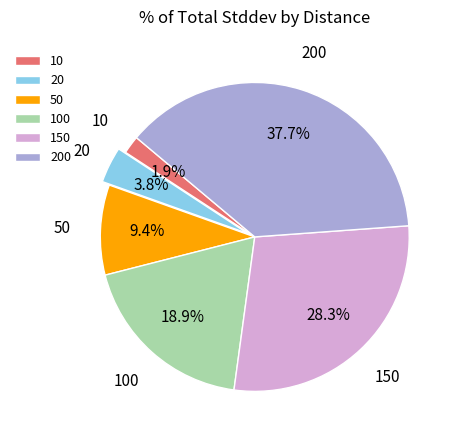

How much of the chart is everything except 50?

90.6%